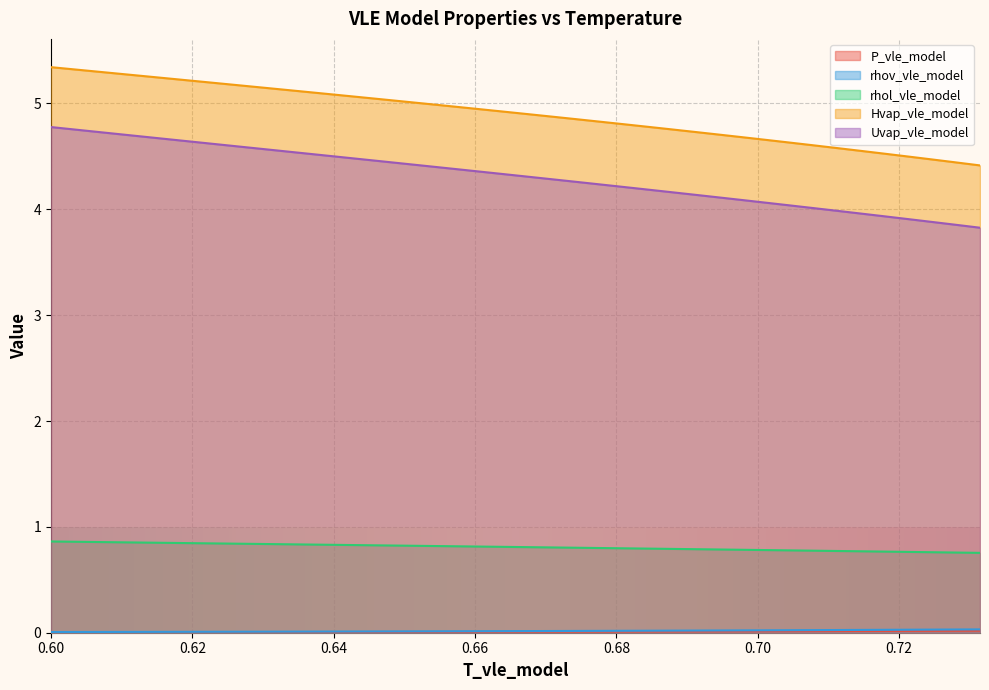

Which label corresponds to the smallest value in the chart?

0.60